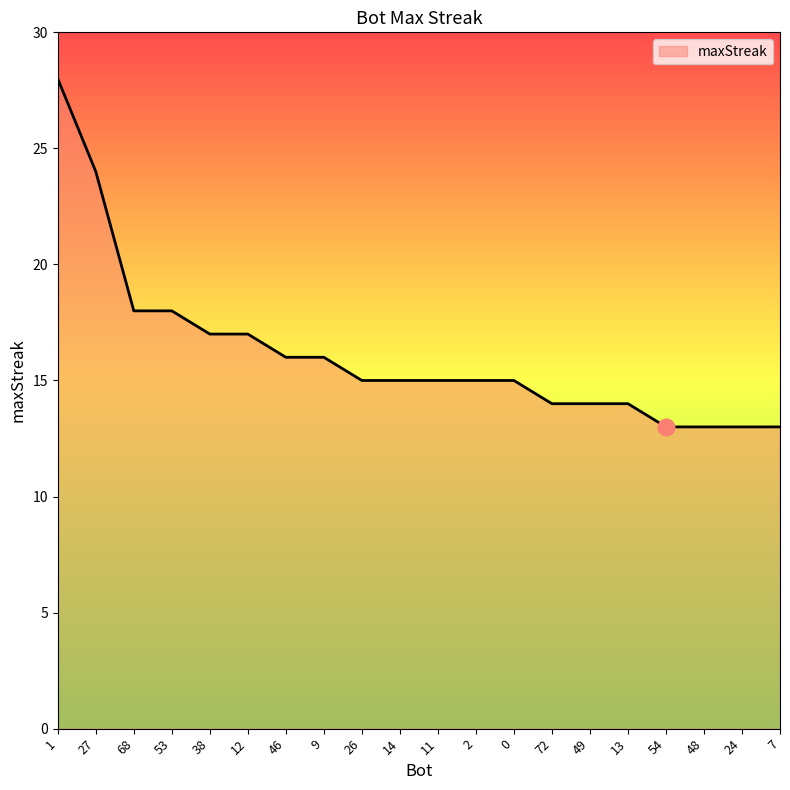

Which category has the highest value across all series?

1